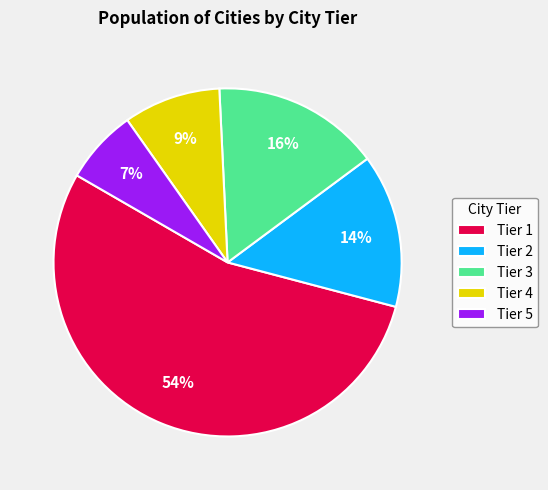

Is it true that Tier 2 is 29% of the pie?

False